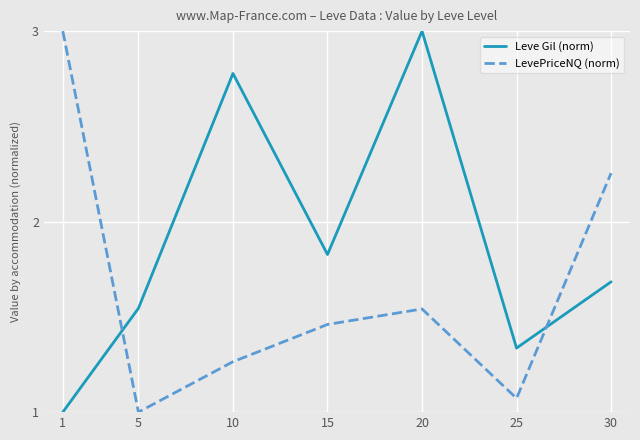

How many times do LevePriceNQ (norm) and Leve Gil (norm) cross each other?

2